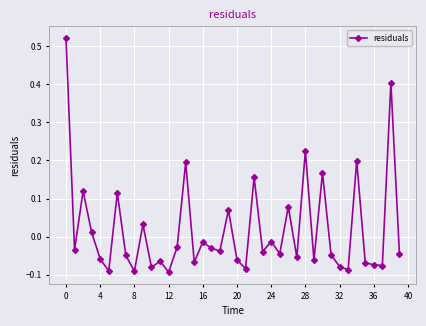

How many values are above zero?

13